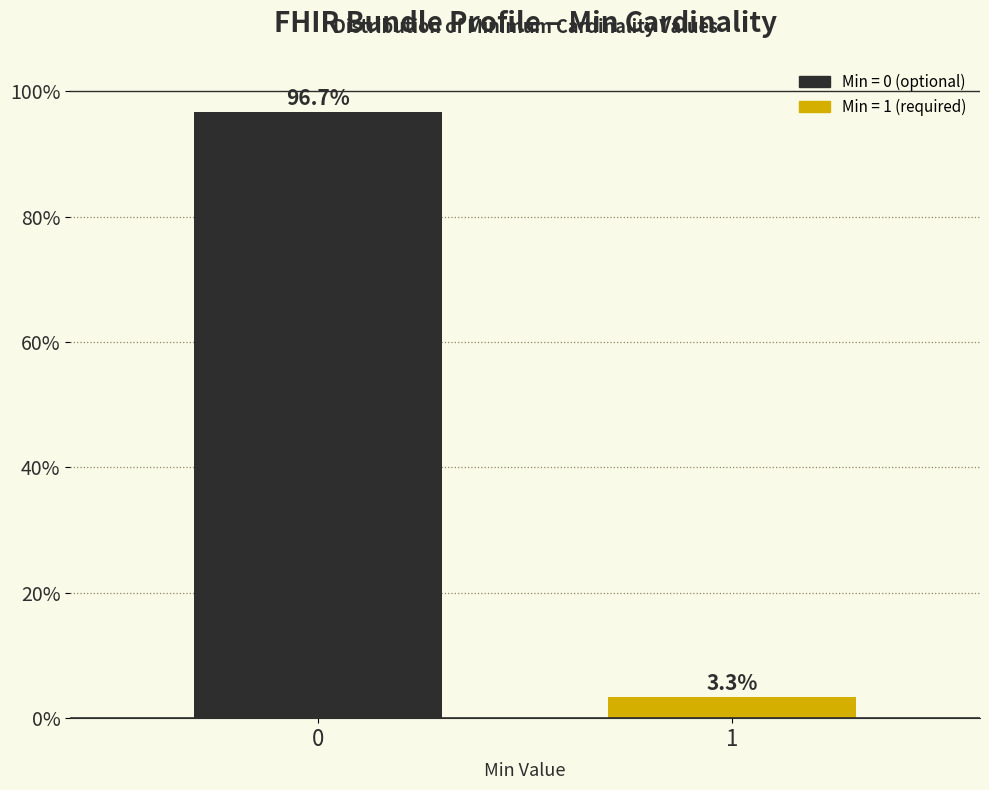

Reading left to right, list all the values displayed in this chart.

0=96.7	1=3.3